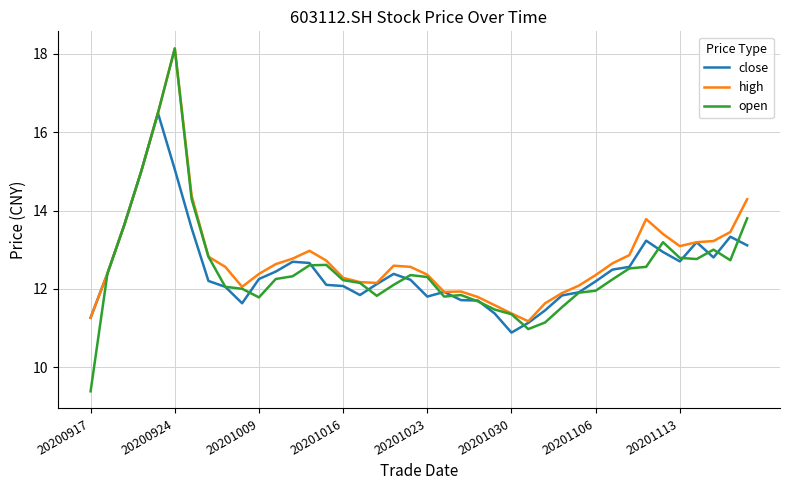

Which series has the largest range (max minus min)?

open